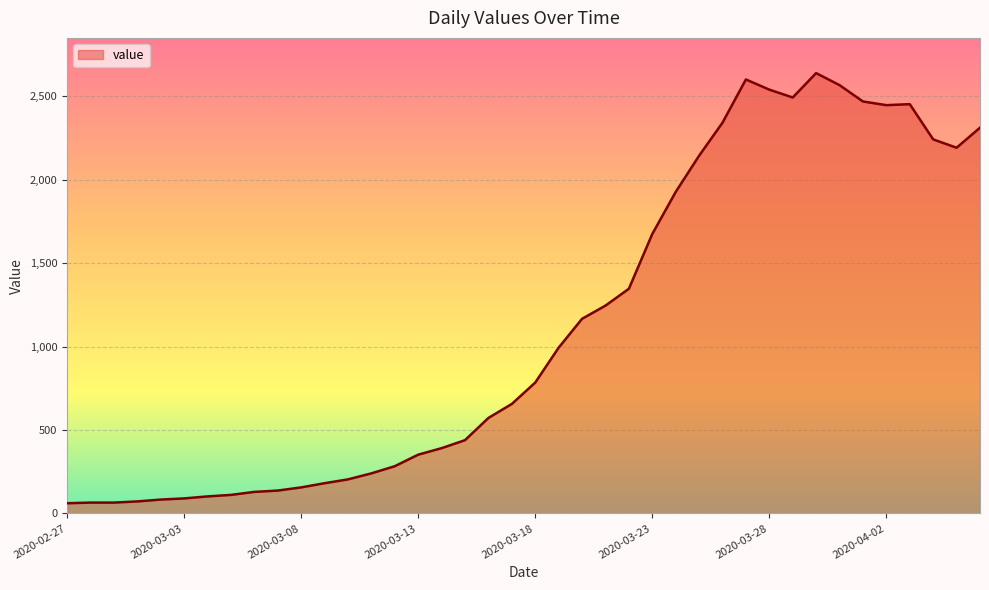

What is the maximum value shown in the chart?

2638